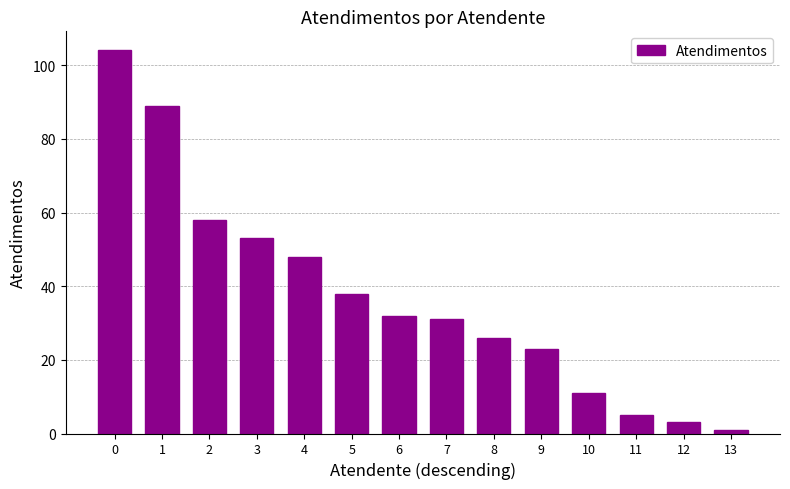

What is the sum of the values at 8 and 4?

74